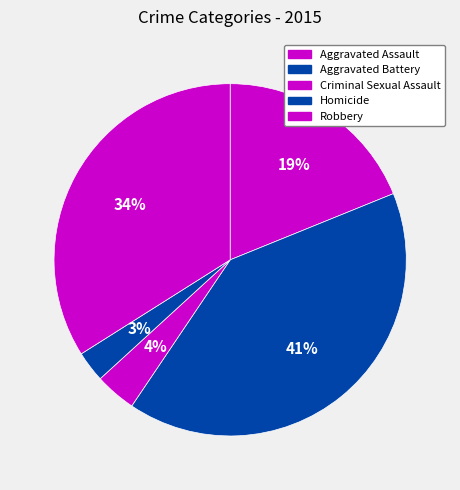

Which category has the biggest portion of the pie?

Aggravated Battery